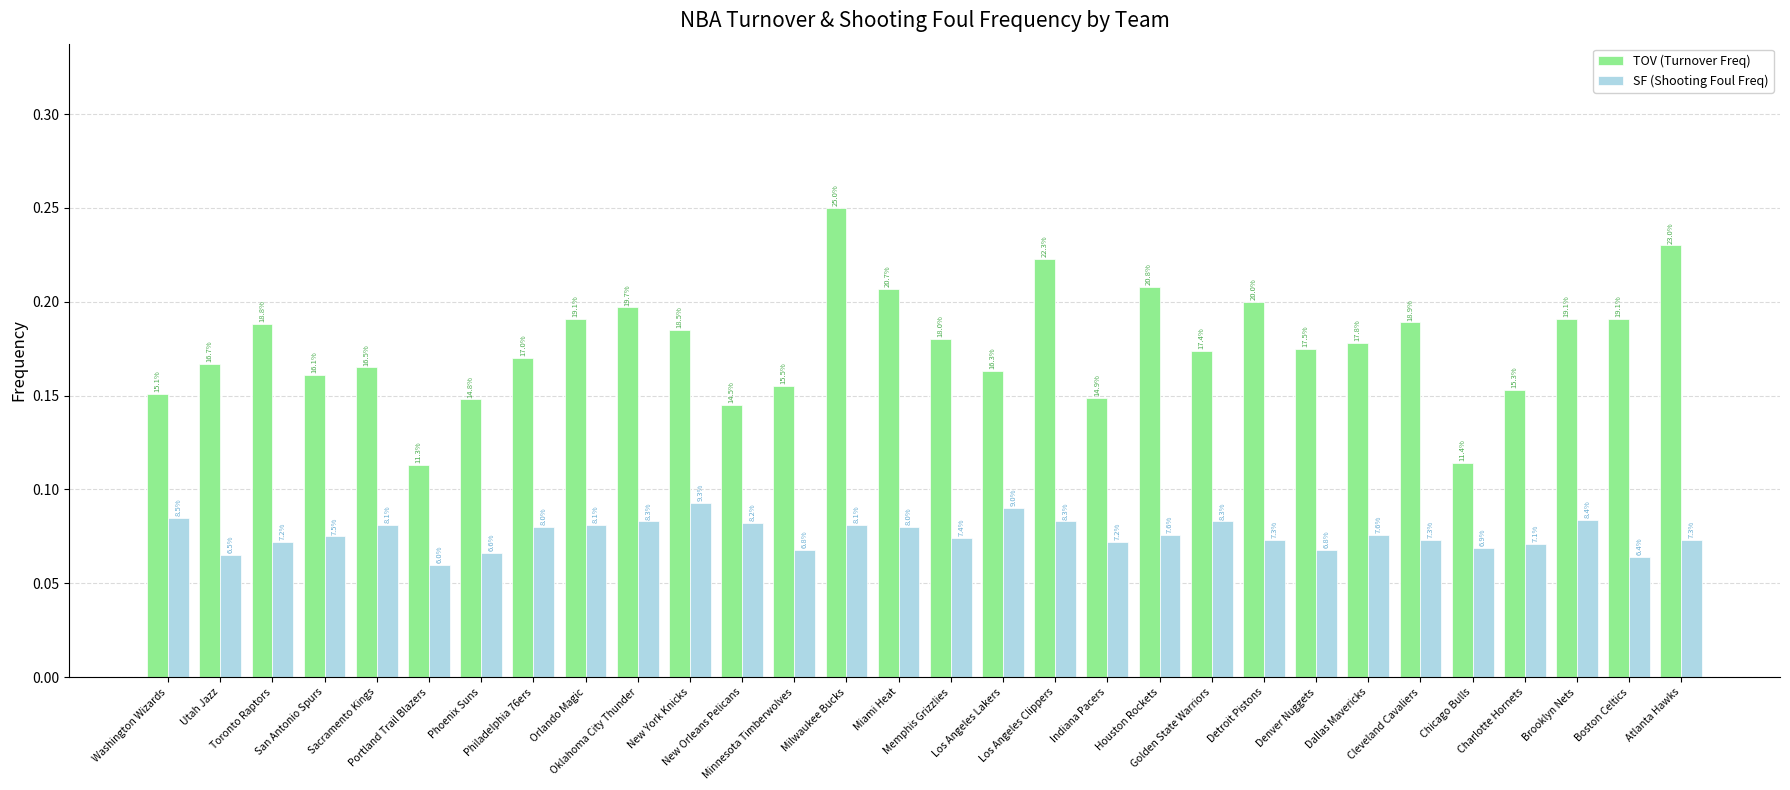

What are all the series names shown in the legend?

TOV (Turnover Freq), SF (Shooting Foul Freq)